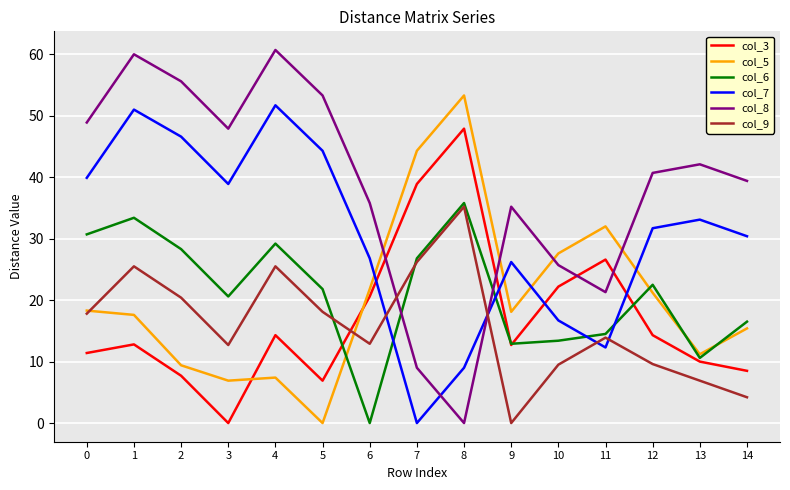

How many interior local peaks does the col_7 series have?

4